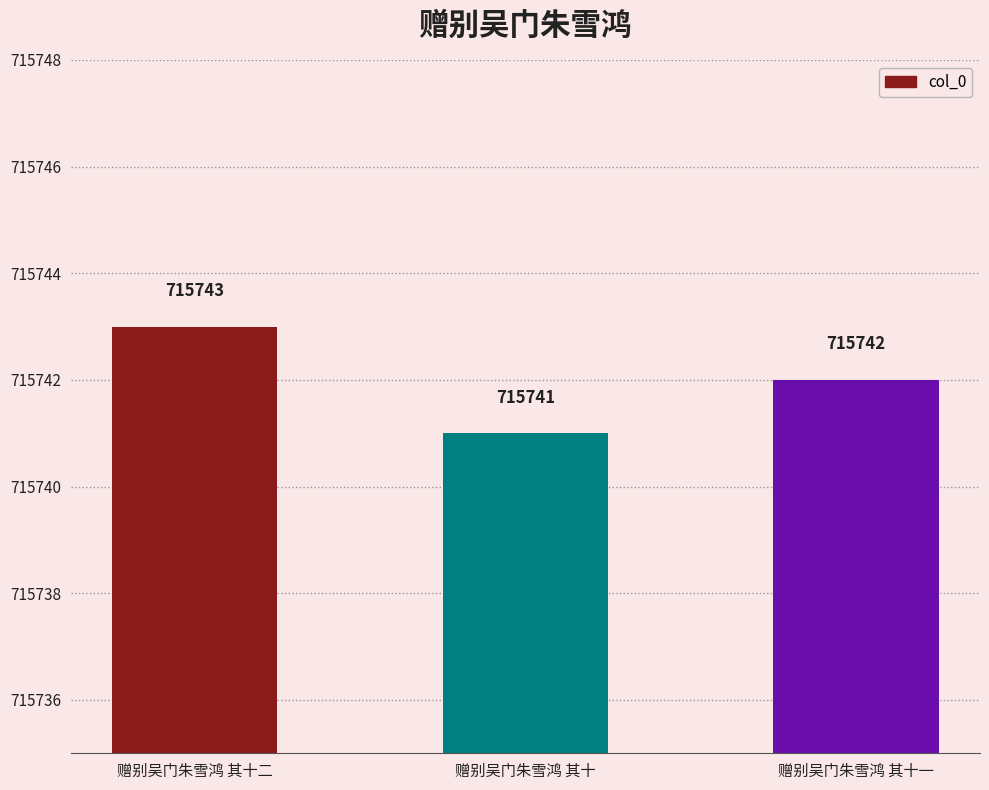

What is the smallest value displayed?

715741